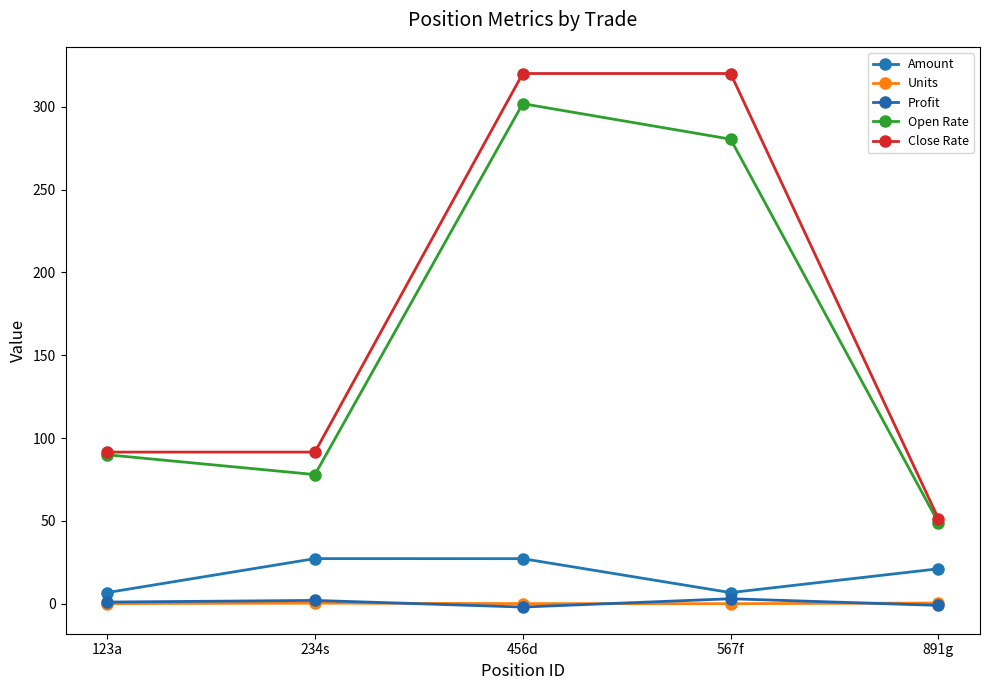

What position from the left is 456d?

3